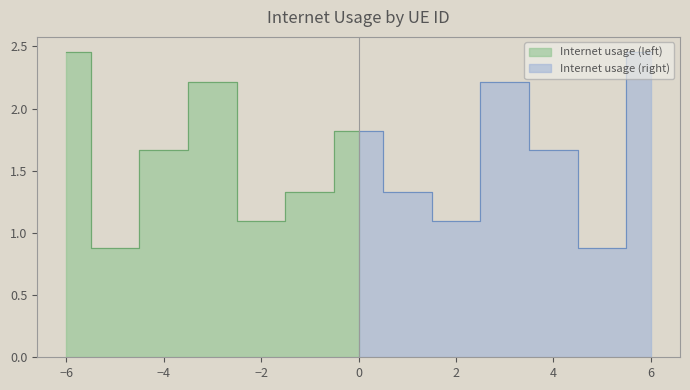

How many data points are above 1?

6